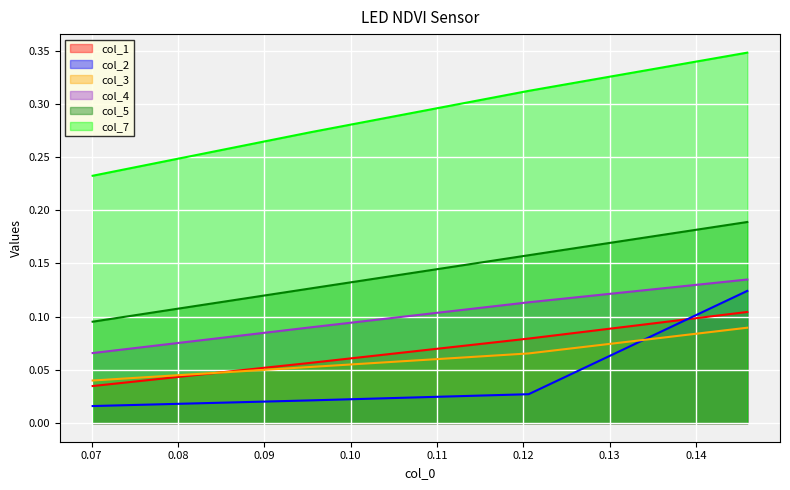

True or false: col_1 and col_5 intersect in this chart.

False